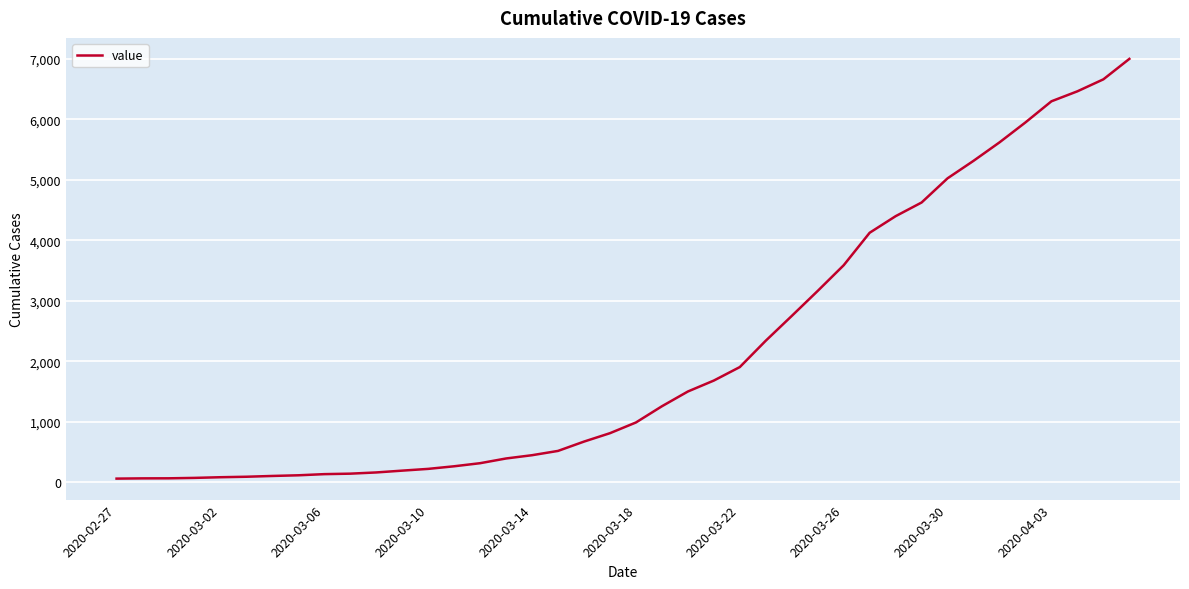

What is the greatest value displayed?

7002